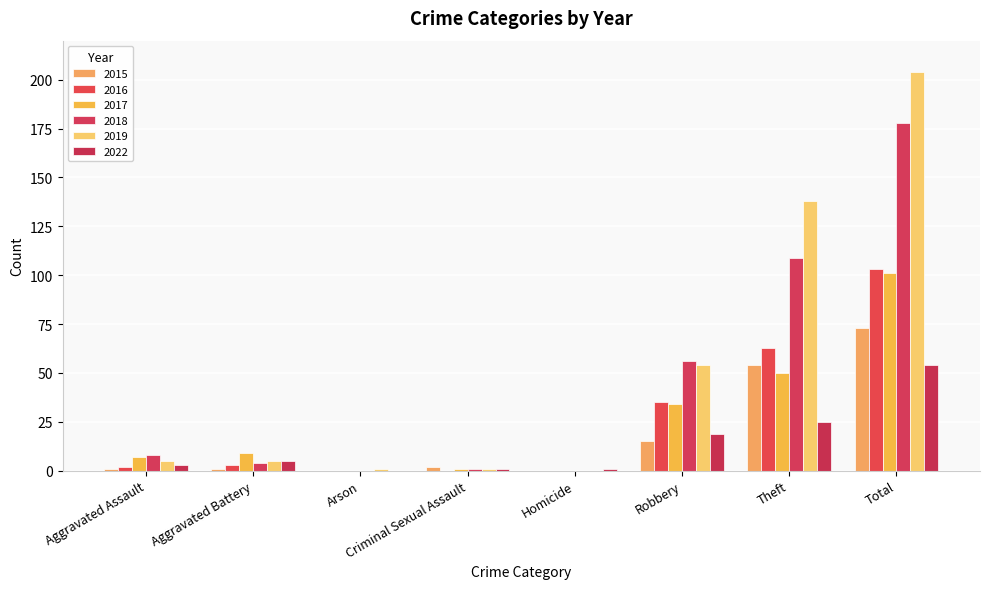

The value of 2015 at Theft is 54. True or false?

True